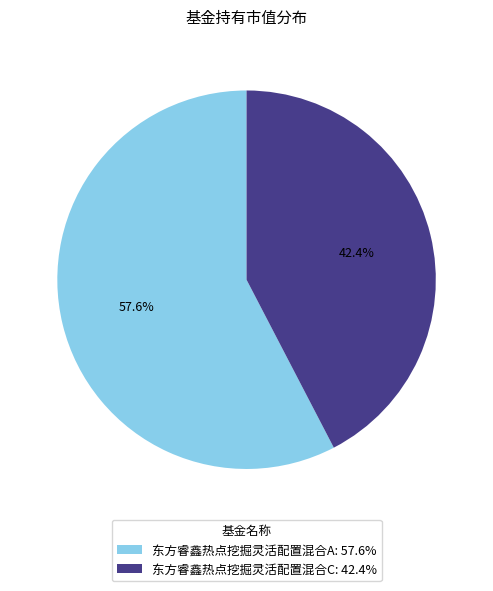

Count the number of slices in the pie.

2